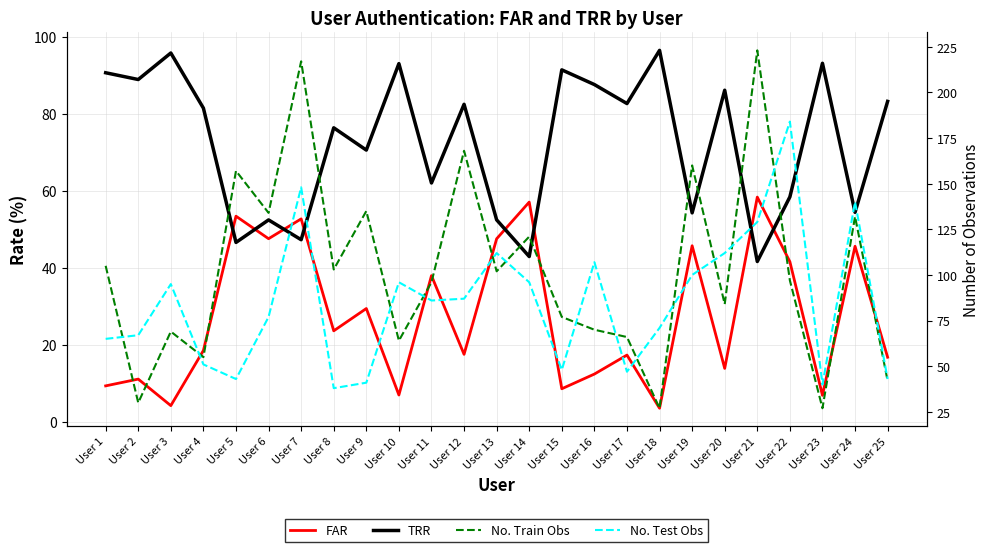

At which category does FAR reach its first local peak?

User 2